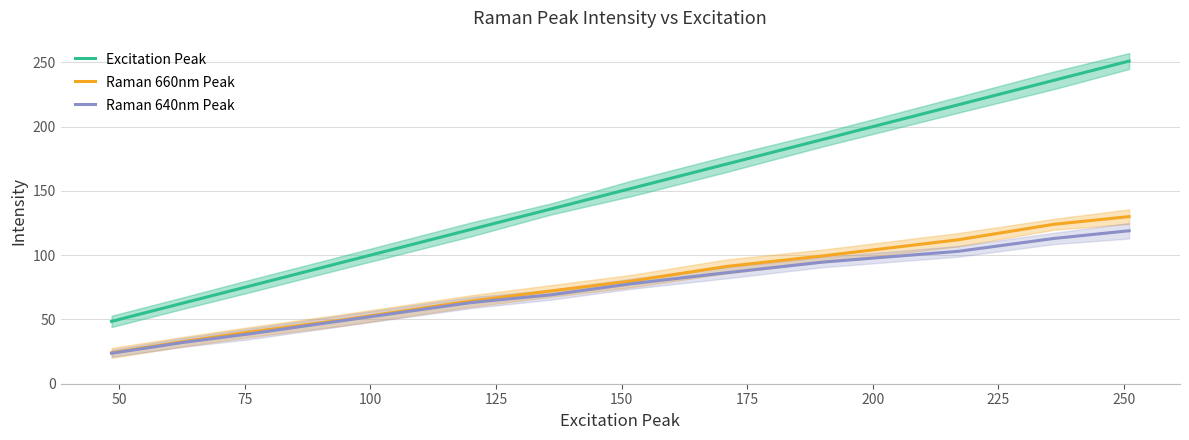

What is the minimum value for Excitation Peak?

48.5